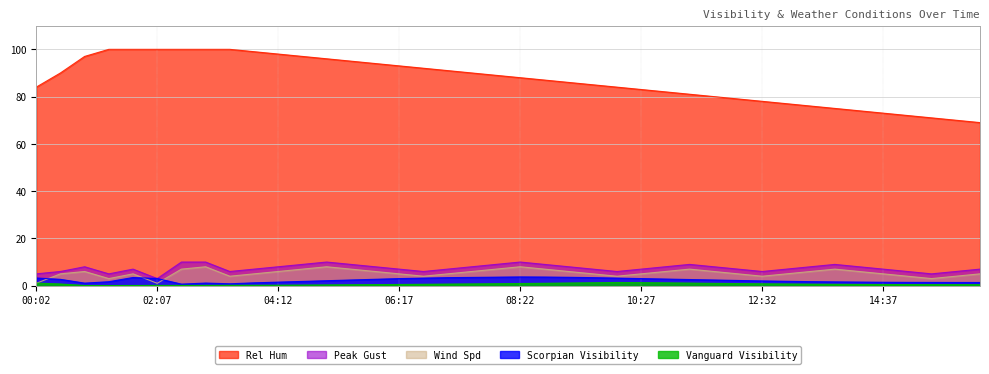

At which label does Scorpian Visibility reach its minimum?

02:32